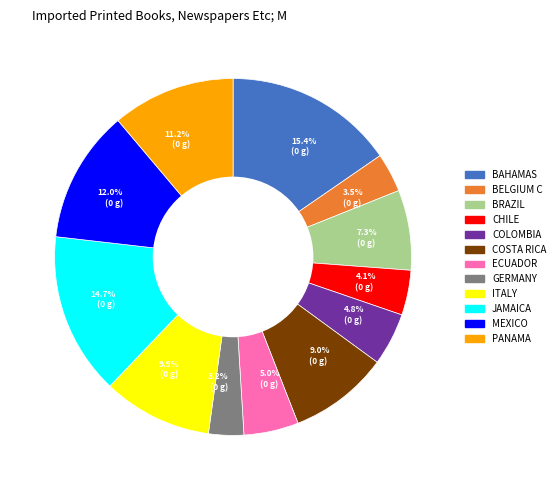

Is there any slice that represents more than half of the pie?

No